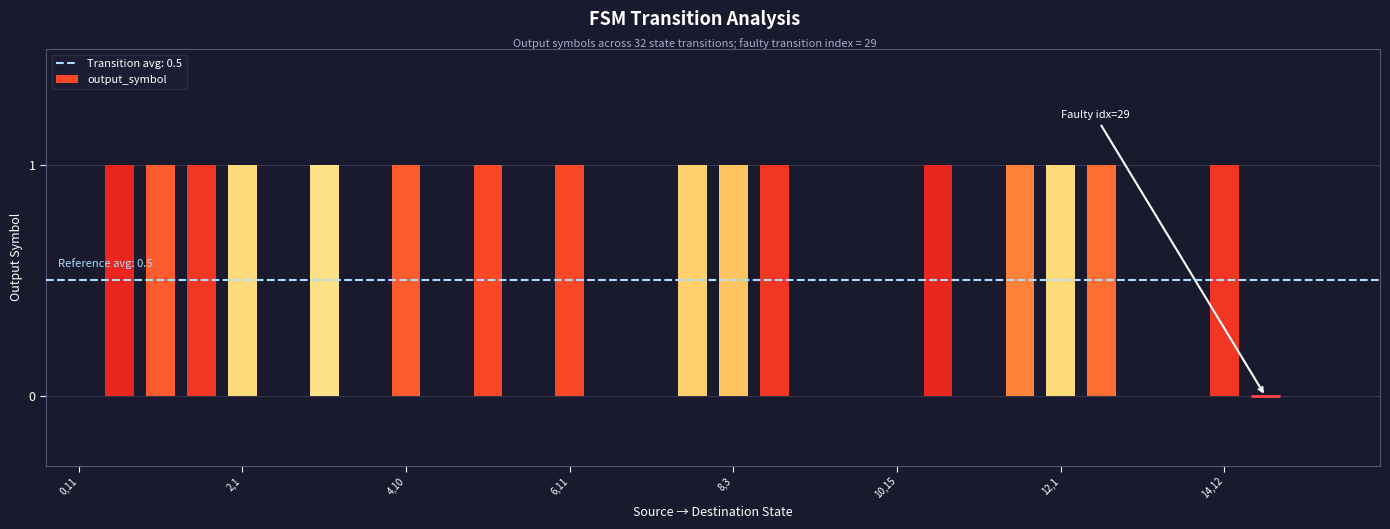

Reading left to right, what are all the values shown in this chart?

0	1	1	1	1	0	1	0	1	0	1	0	1	0	0	1	1	1	0	0	0	1	0	1	1	1	0	0	1	0	0	0